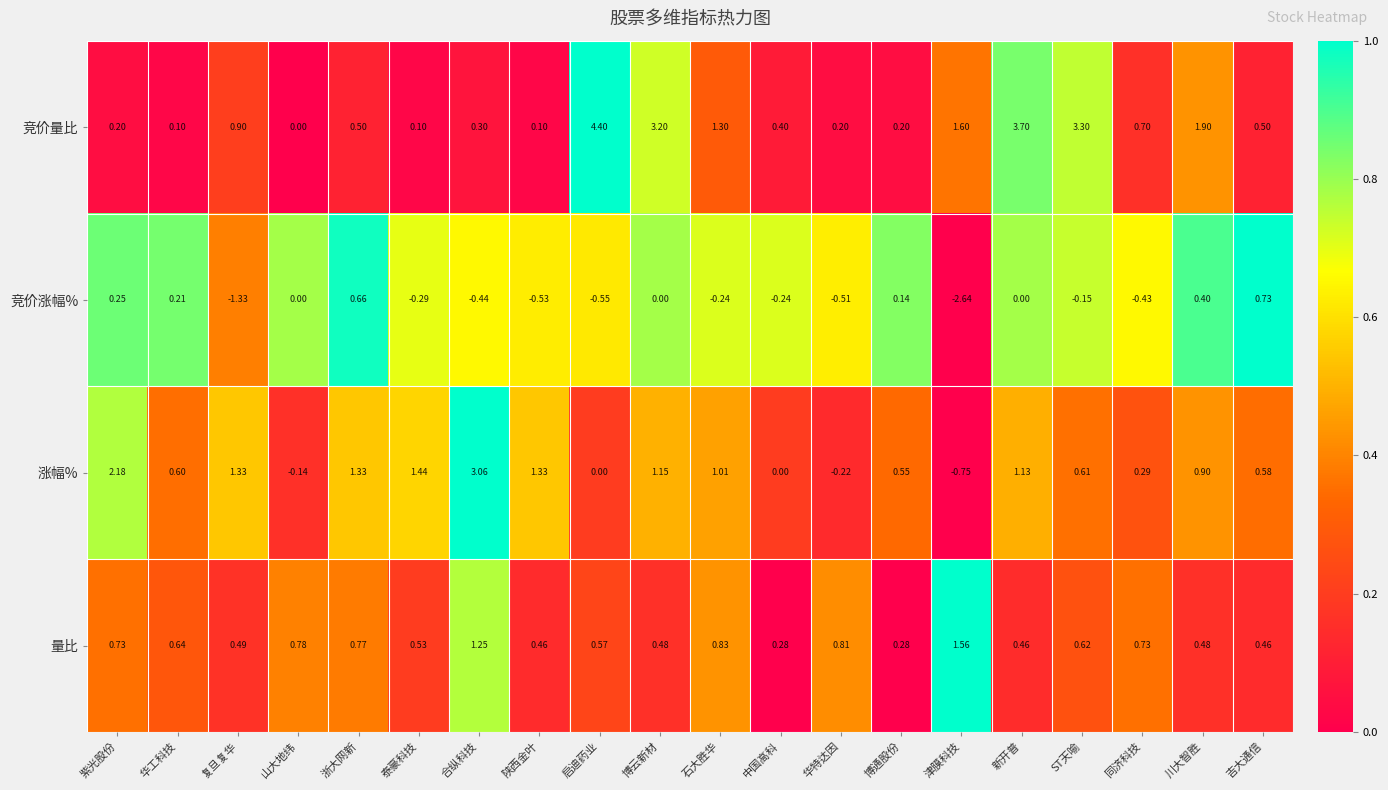

Rank the series at 博云新材 from lowest to highest value.

竞价涨幅%, 量比, 涨幅%, 竞价量比